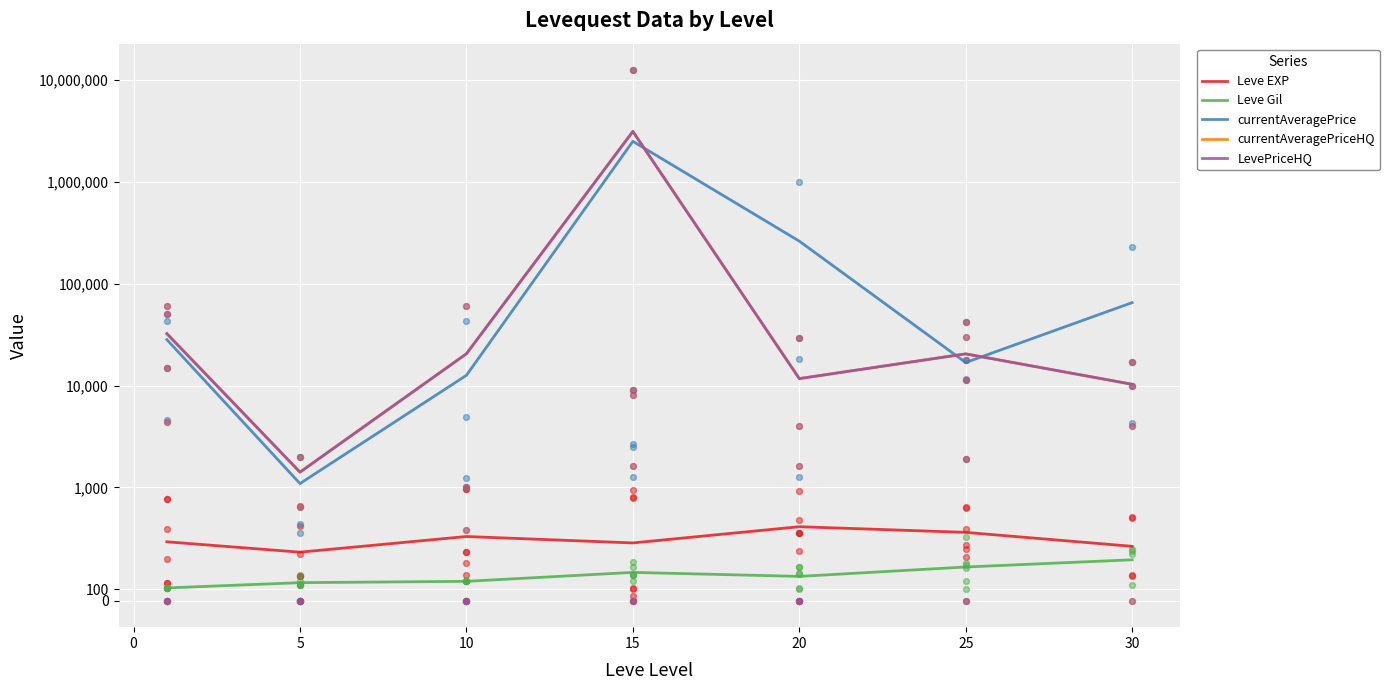

Which series has the largest total across all categories?

currentAveragePriceHQ